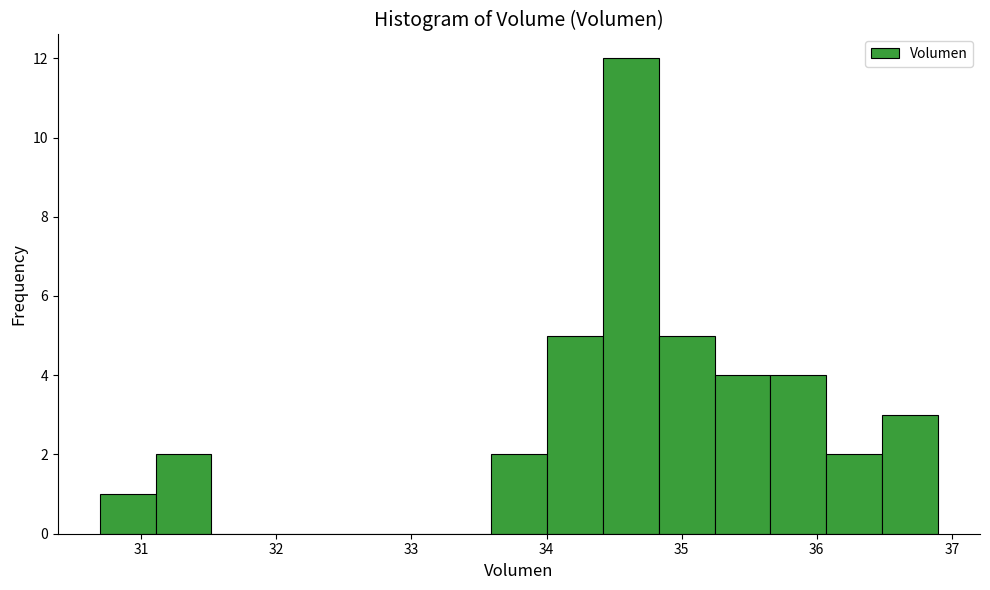

Reading left to right, list every bar in this chart as the range it spans on the x-axis followed by its height. Neither the bar edges nor the heights are printed on the chart, so give them approximately, as read against the axes.

30.7 to 31.1: 1
31.1 to 31.5: 2
31.5 to 31.9: 0
31.9 to 32.3: 0
32.3 to 32.8: 0
32.8 to 33.2: 0
33.2 to 33.6: 0
33.6 to 34.0: 2
34.0 to 34.4: 5
34.4 to 34.8: 12
34.8 to 35.2: 5
35.2 to 35.7: 4
35.7 to 36.1: 4
36.1 to 36.5: 2
36.5 to 36.9: 3